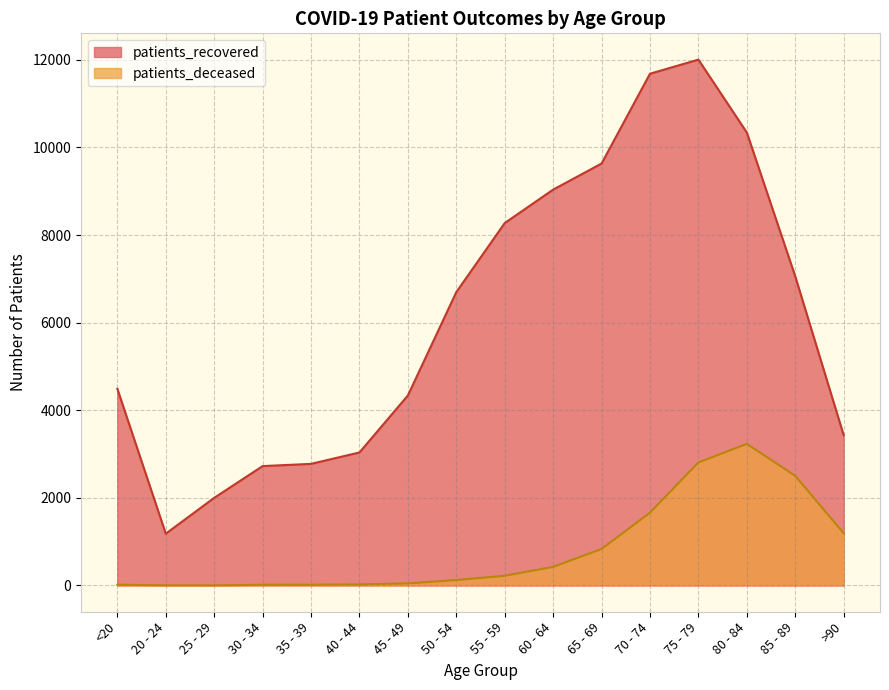

What is the difference between the patients_deceased values at 60 - 64 and 85 - 89?

2079